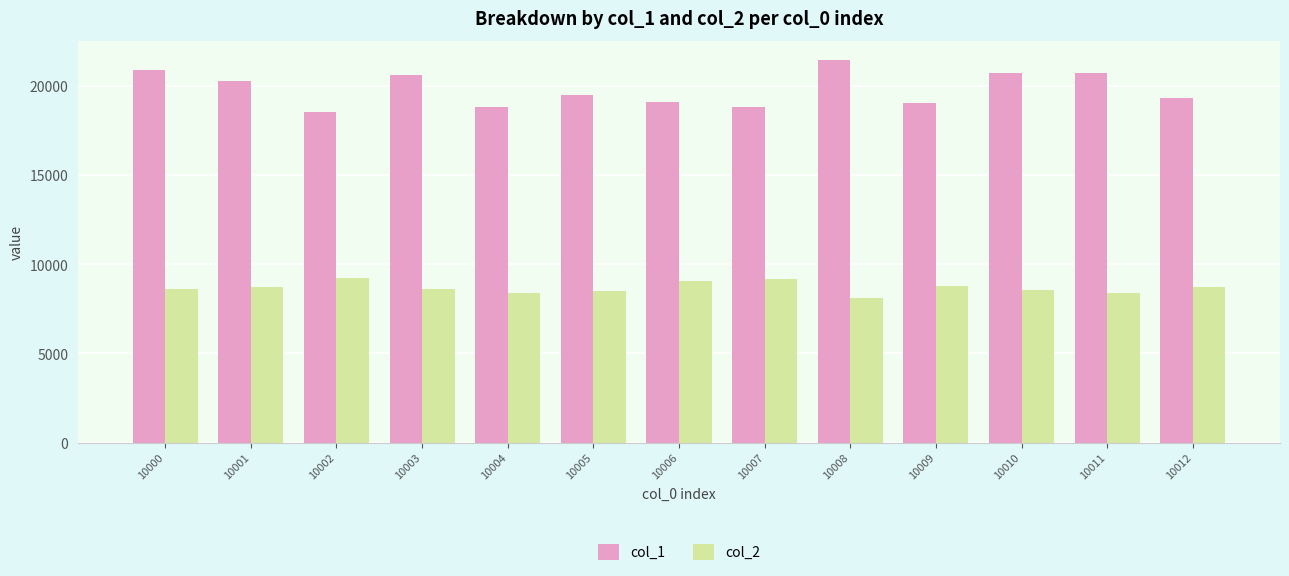

How many data points in col_1 are above 19495?

7